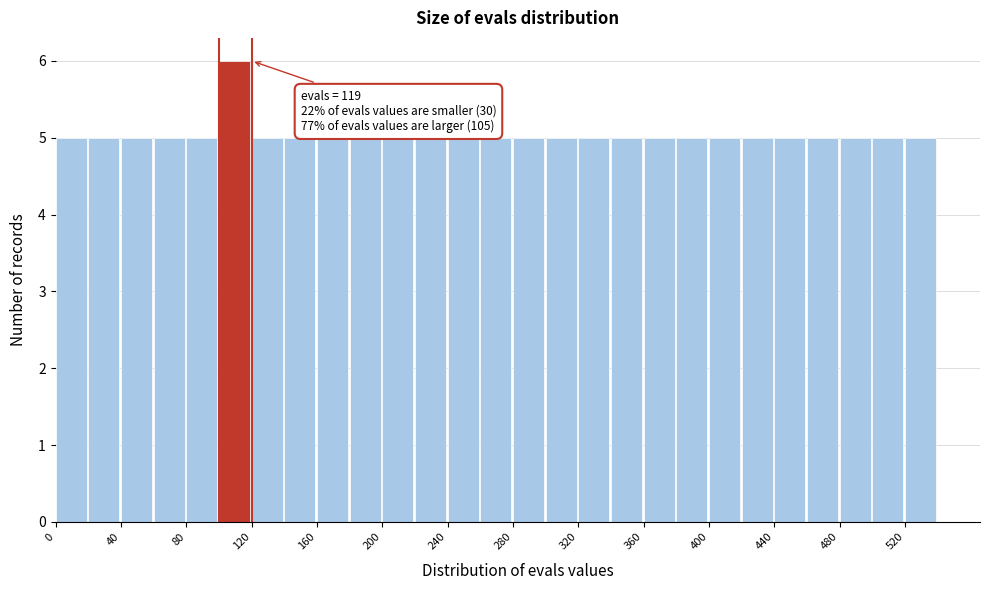

Over which range of the x-axis is the bar tallest?

100 to 120